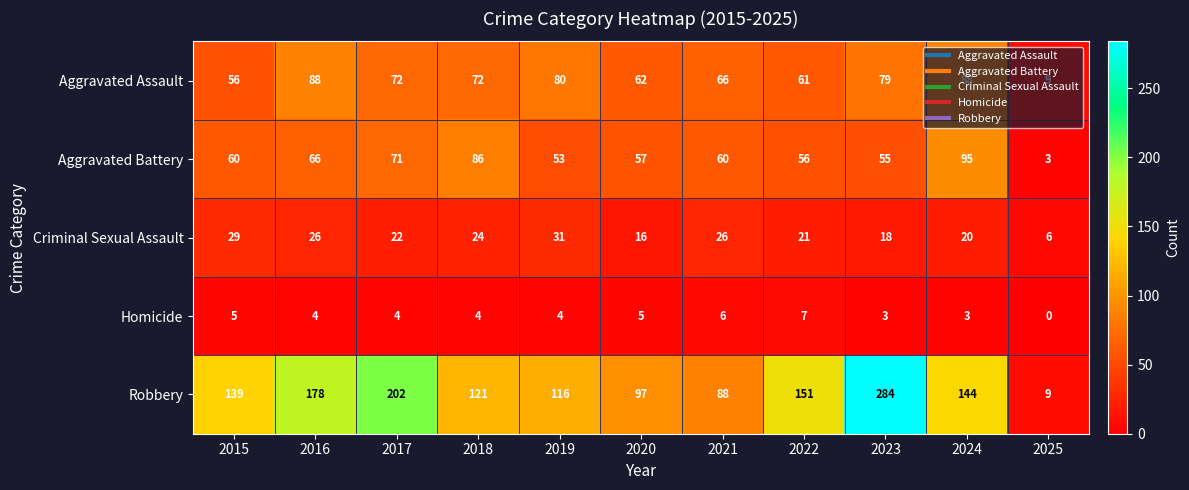

Rank the series by their maximum value, from highest to lowest.

Robbery, Aggravated Battery, Aggravated Assault, Criminal Sexual Assault, Homicide